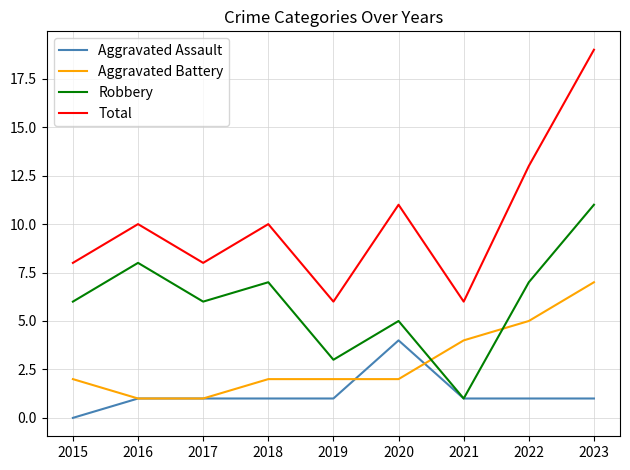

Is it true that Aggravated Assault equals 1 at 2017?

True